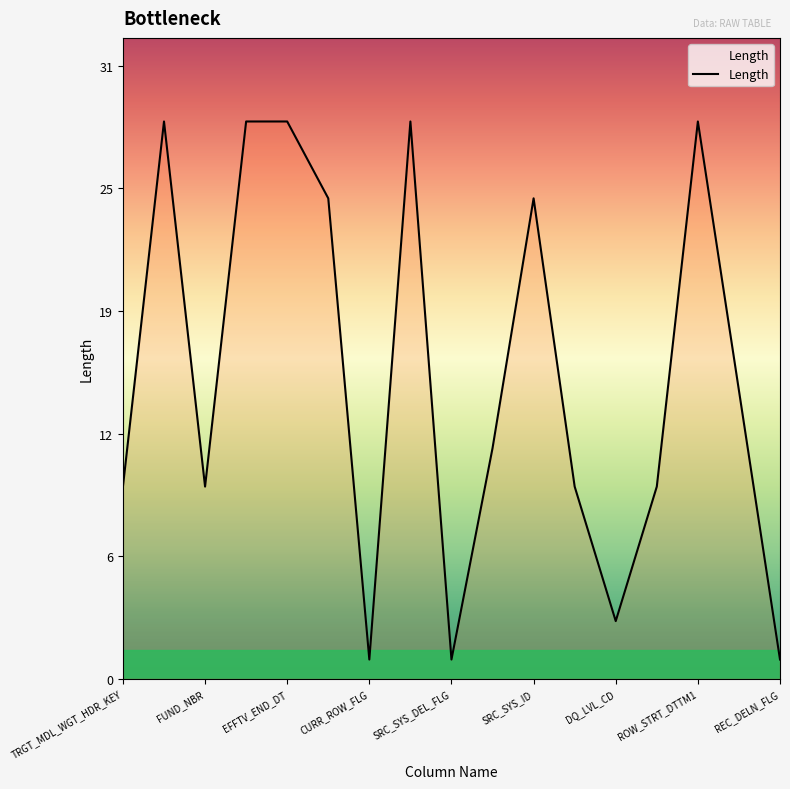

Does the chart have visible grid lines?

No